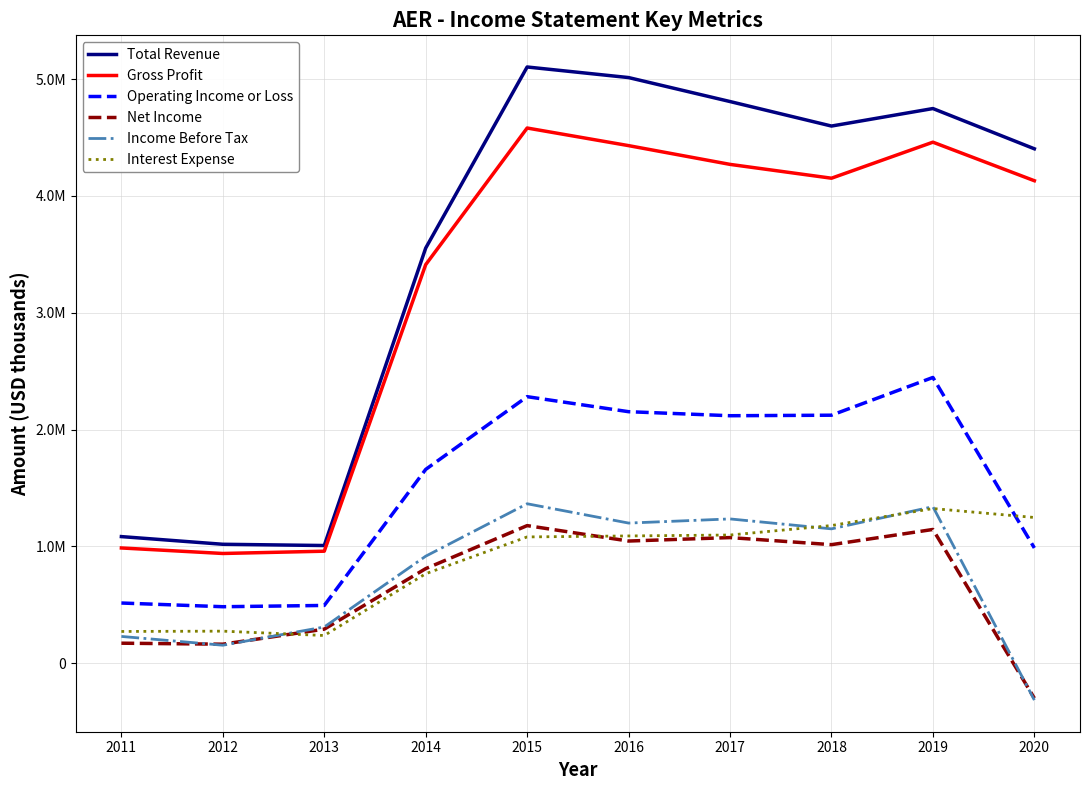

What is the highest value of the Income Before Tax series?

1365700